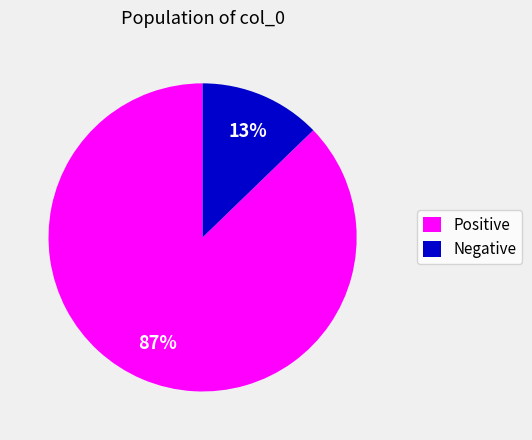

Between Positive and Negative, which is larger?

Positive